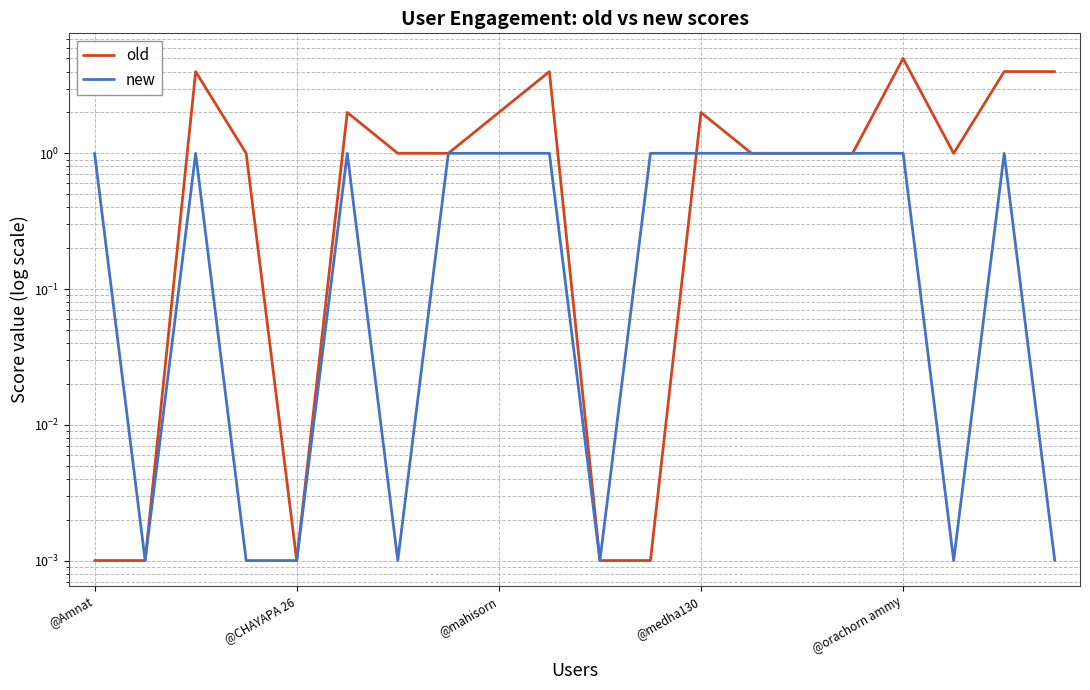

True or false: new has a value of 0.7 at 13.

False